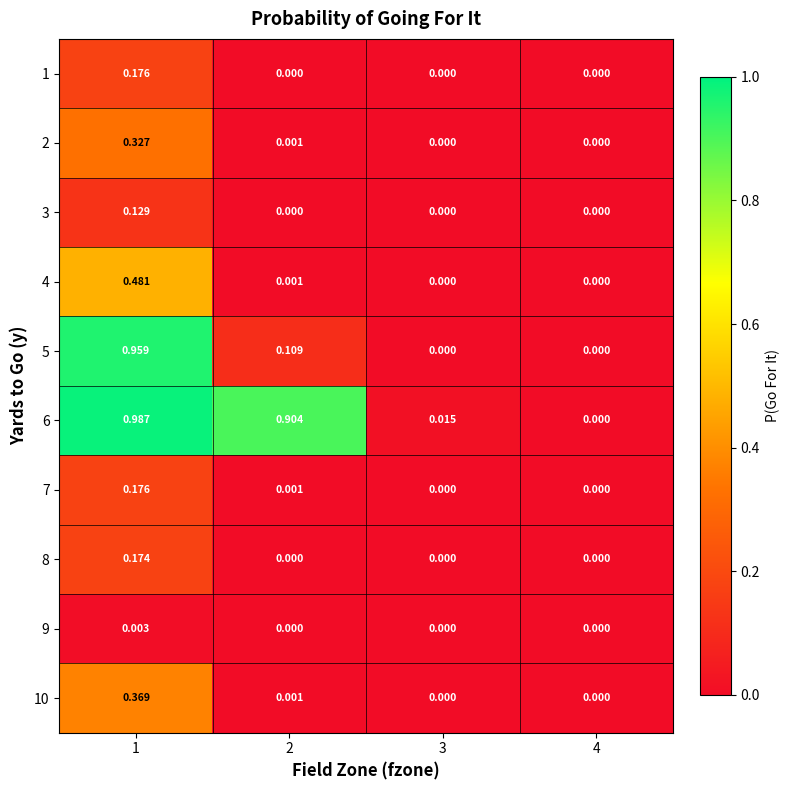

At which category does the chart reach its minimum across all series?

2